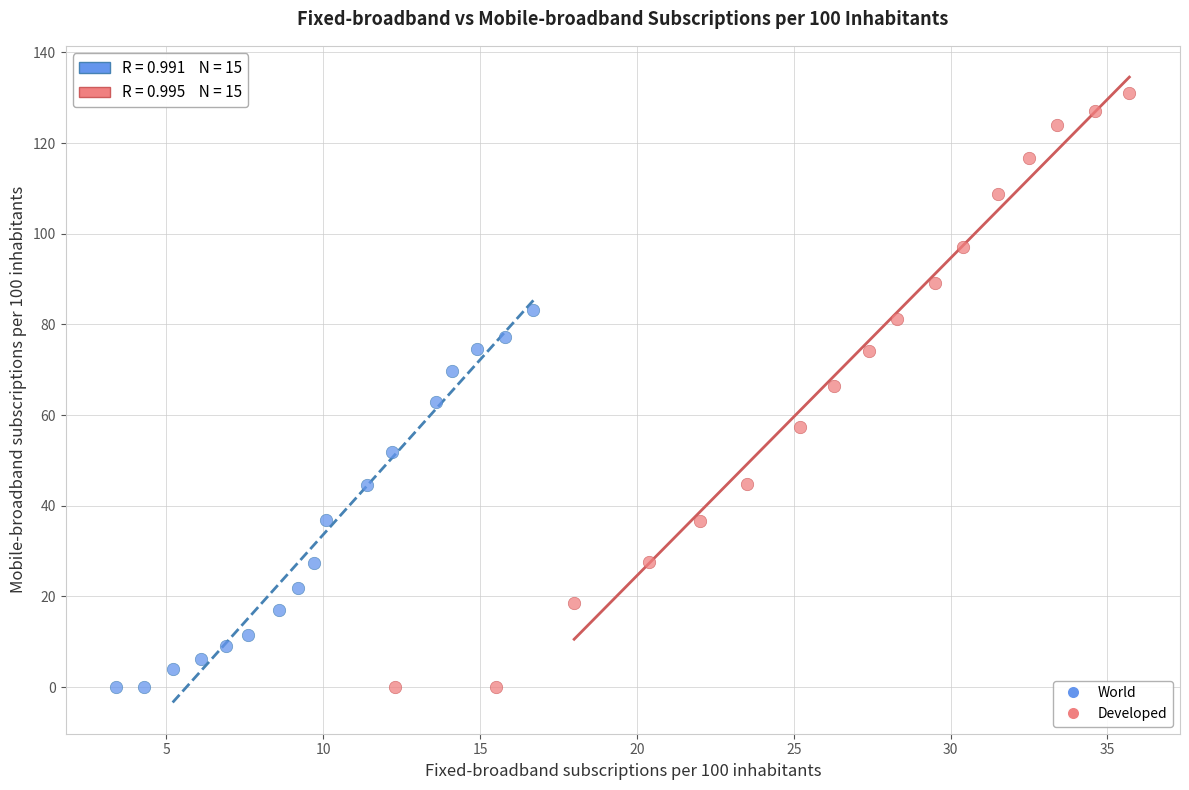

What are all the series names shown in the legend?

World, Developed